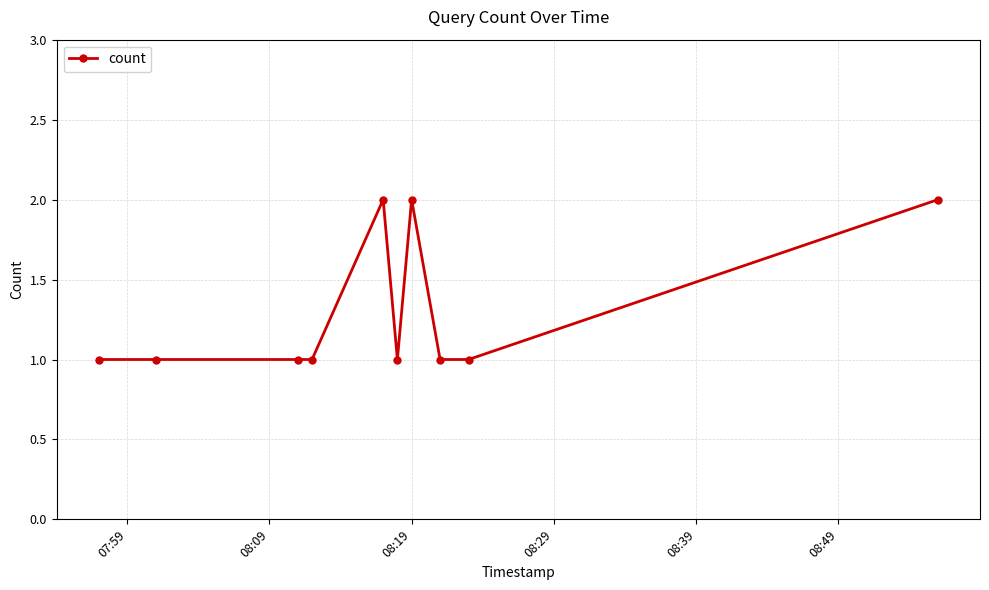

What is the value of the 8th point from the left?

1